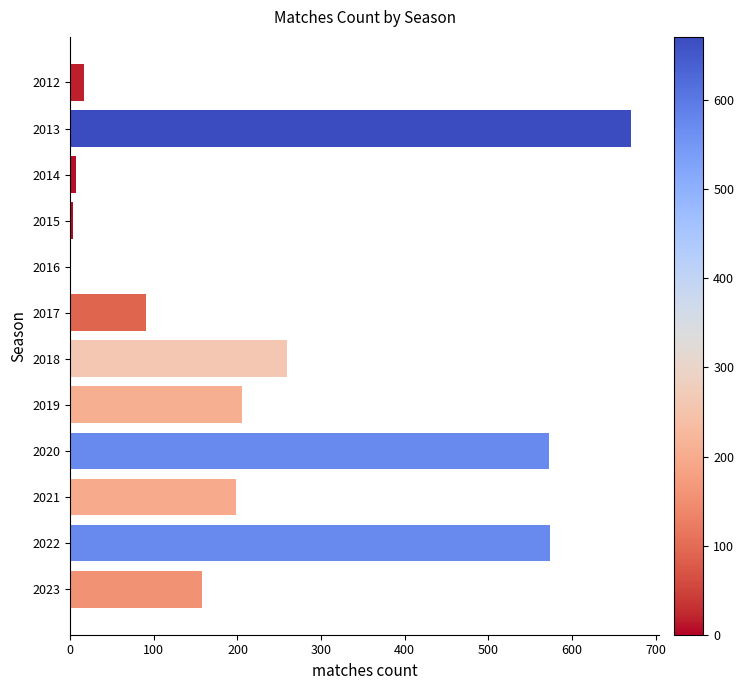

The chart shows a value of 574 at 2022. True or false?

True